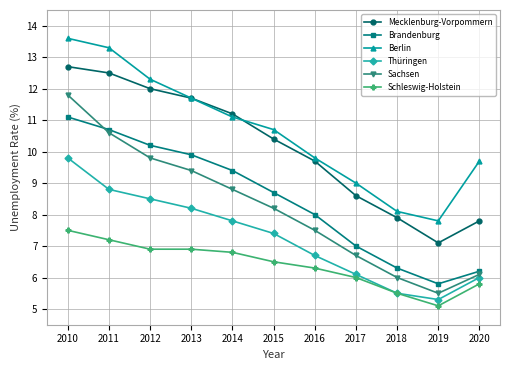

Which series has the largest range (max minus min)?

Sachsen